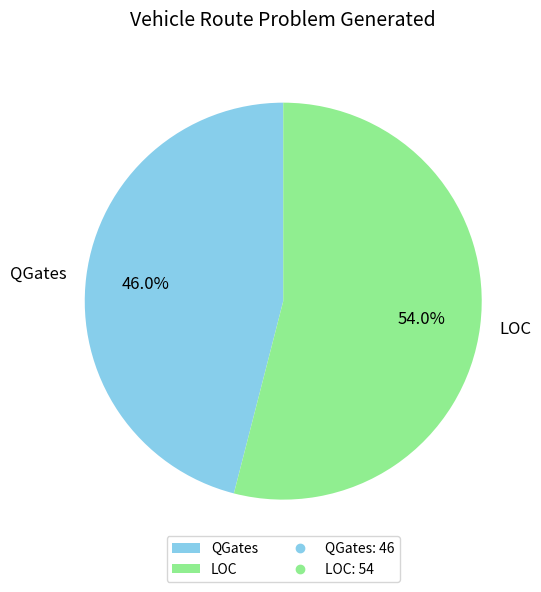

Between QGates and LOC, which is larger?

LOC